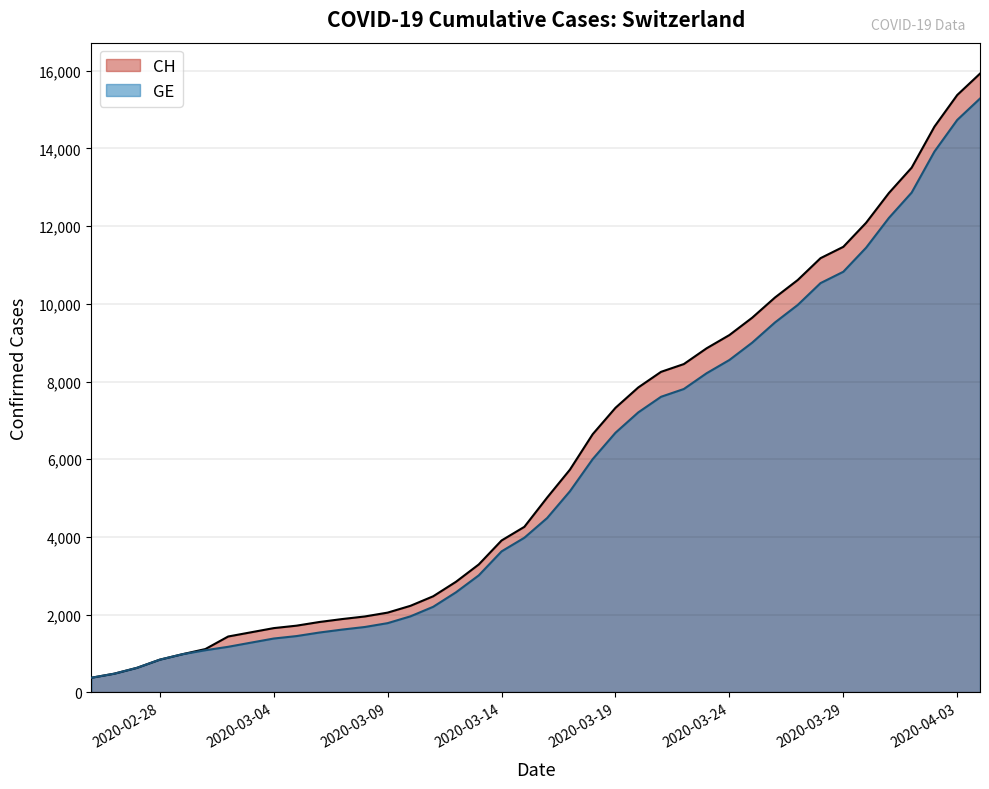

What is the sum of the GE values at 2020-03-22 and 2020-03-09?

9587